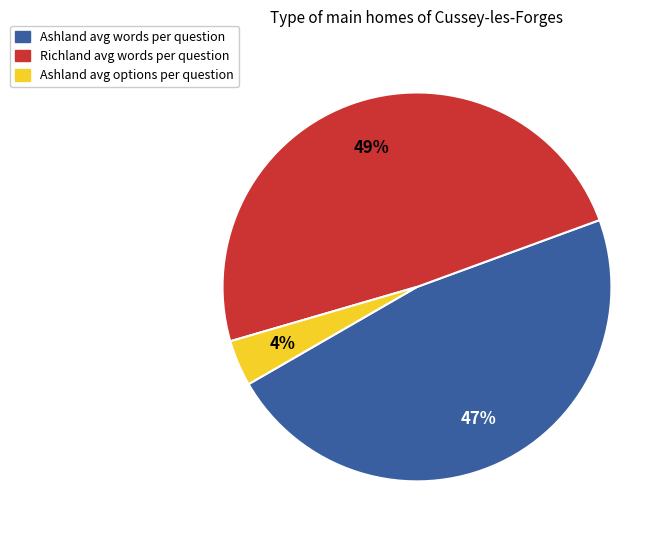

Combined, do Richland avg words per question and Ashland avg words per question account for over 50%?

Yes